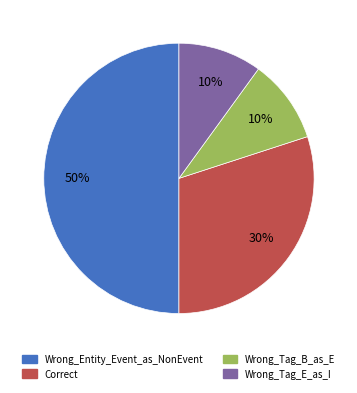

Is Wrong_Tag_B_as_E the majority of the pie?

No